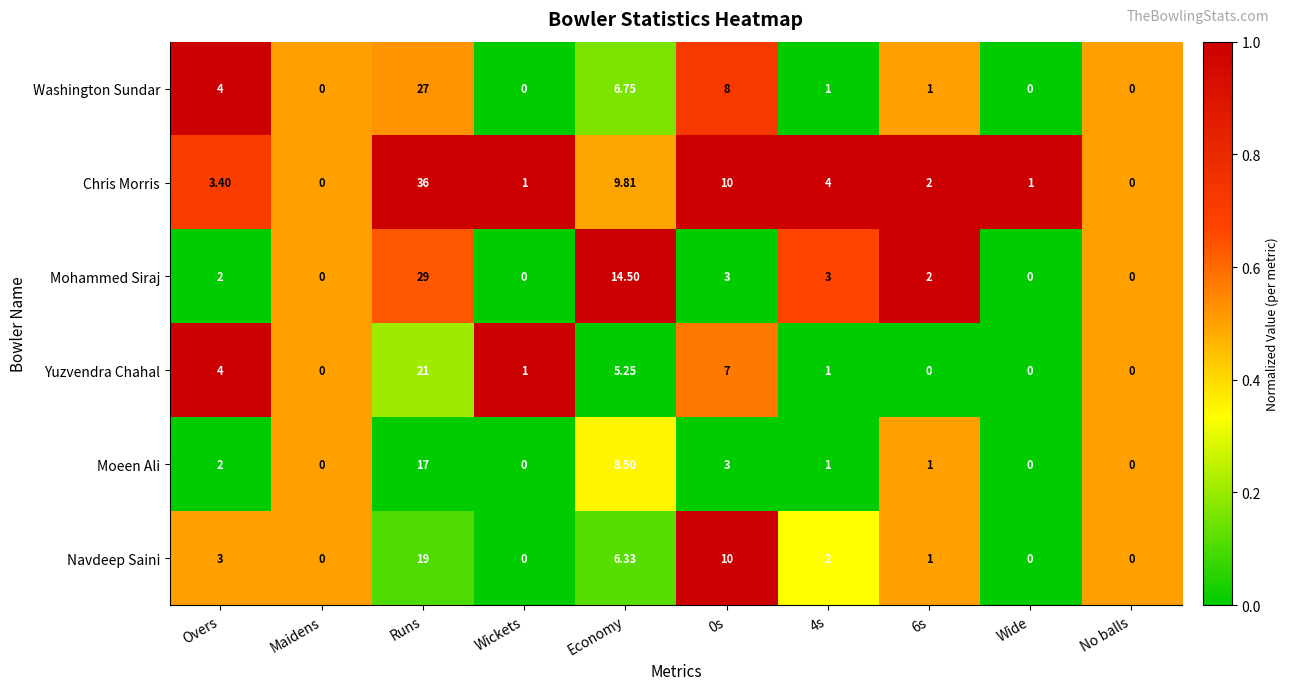

Count the number of data series in this chart.

6